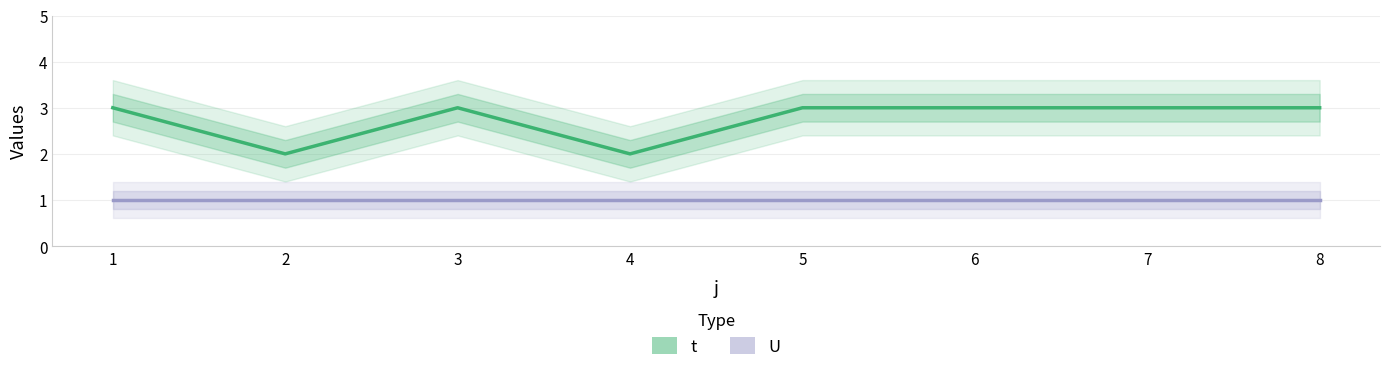

At which label is U closest to 1?

1